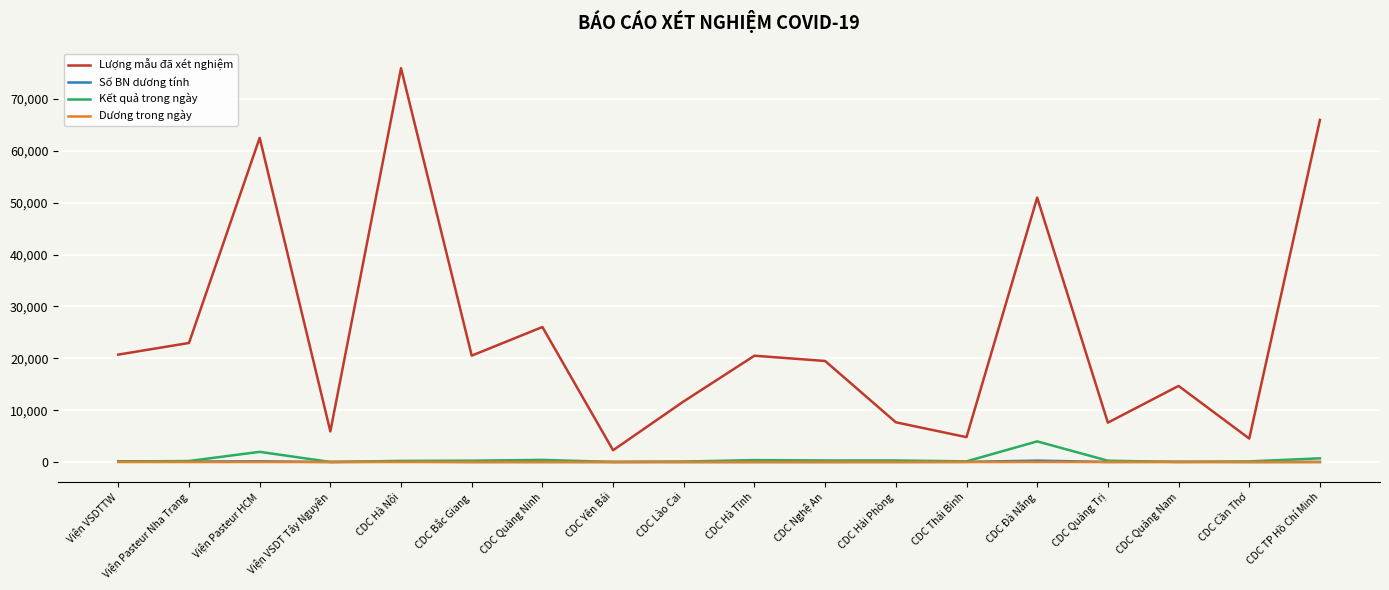

What is the maximum value for Lượng mẫu đã xét nghiệm?

75941